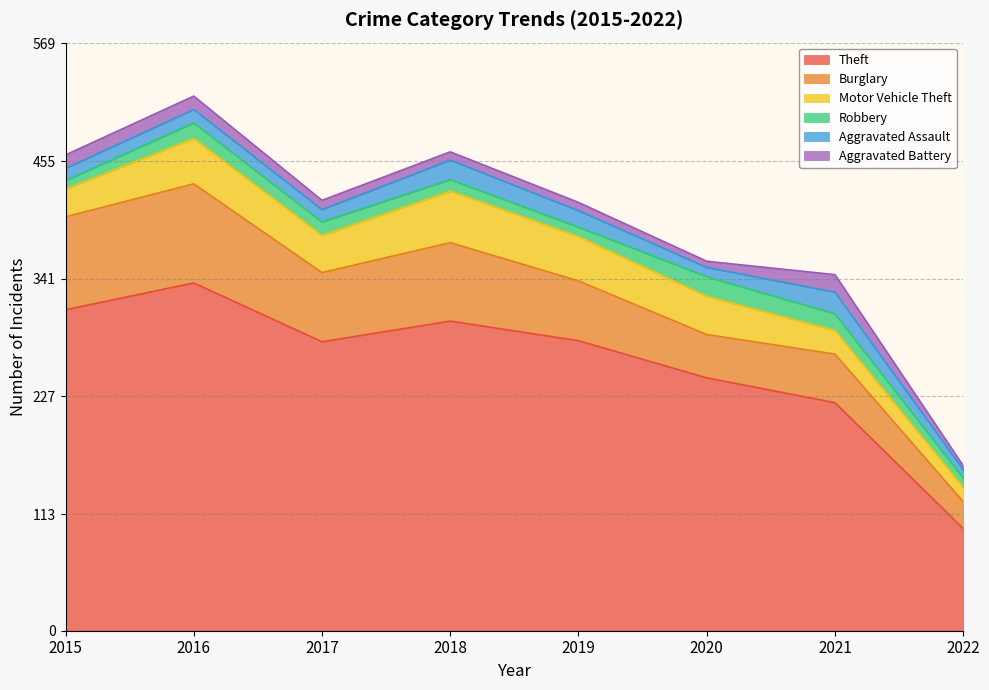

Which series has the largest range (max minus min)?

Theft